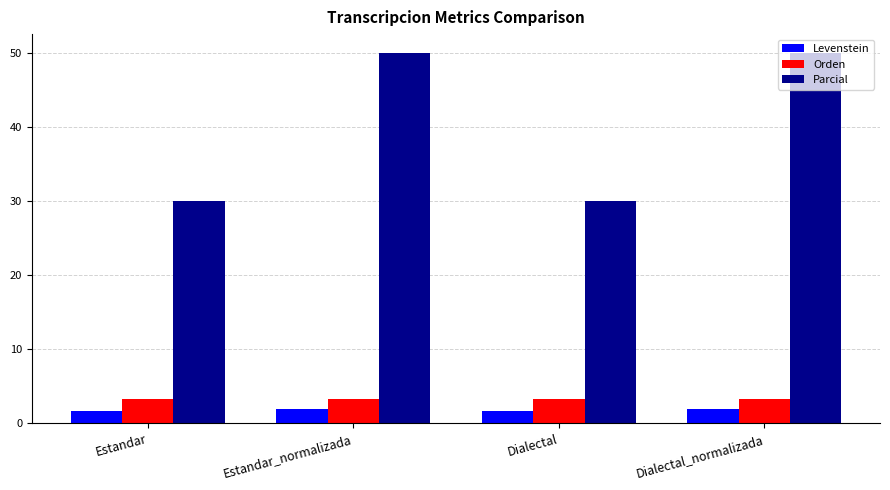

What is the maximum value for Parcial?

50.0